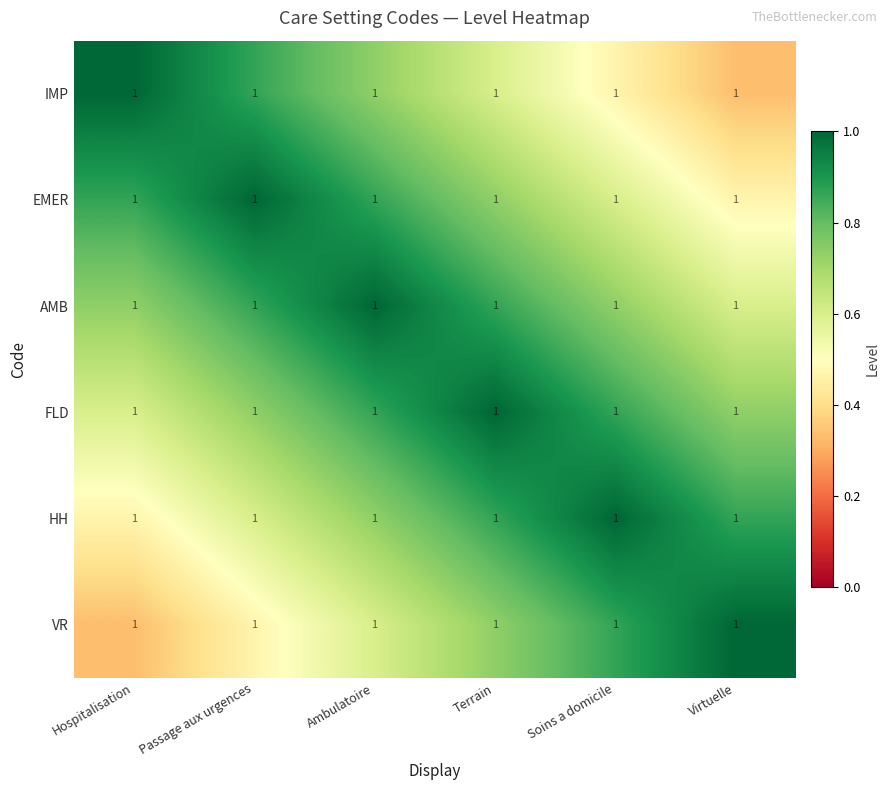

How many series are shown in this chart?

6